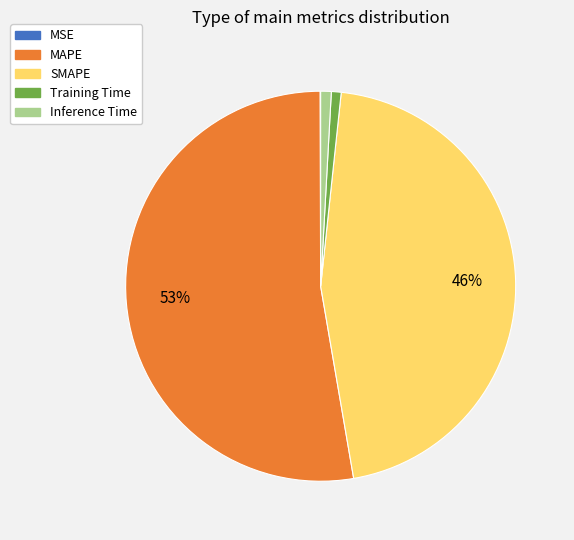

To the nearest percent, what is the average slice percentage?

20%